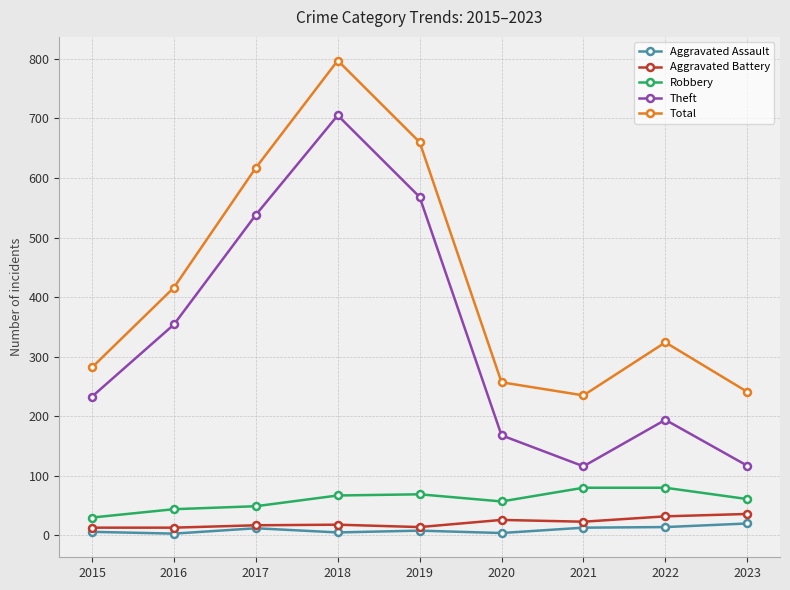

What is the difference between the second highest and second lowest values in the Aggravated Assault series?

10